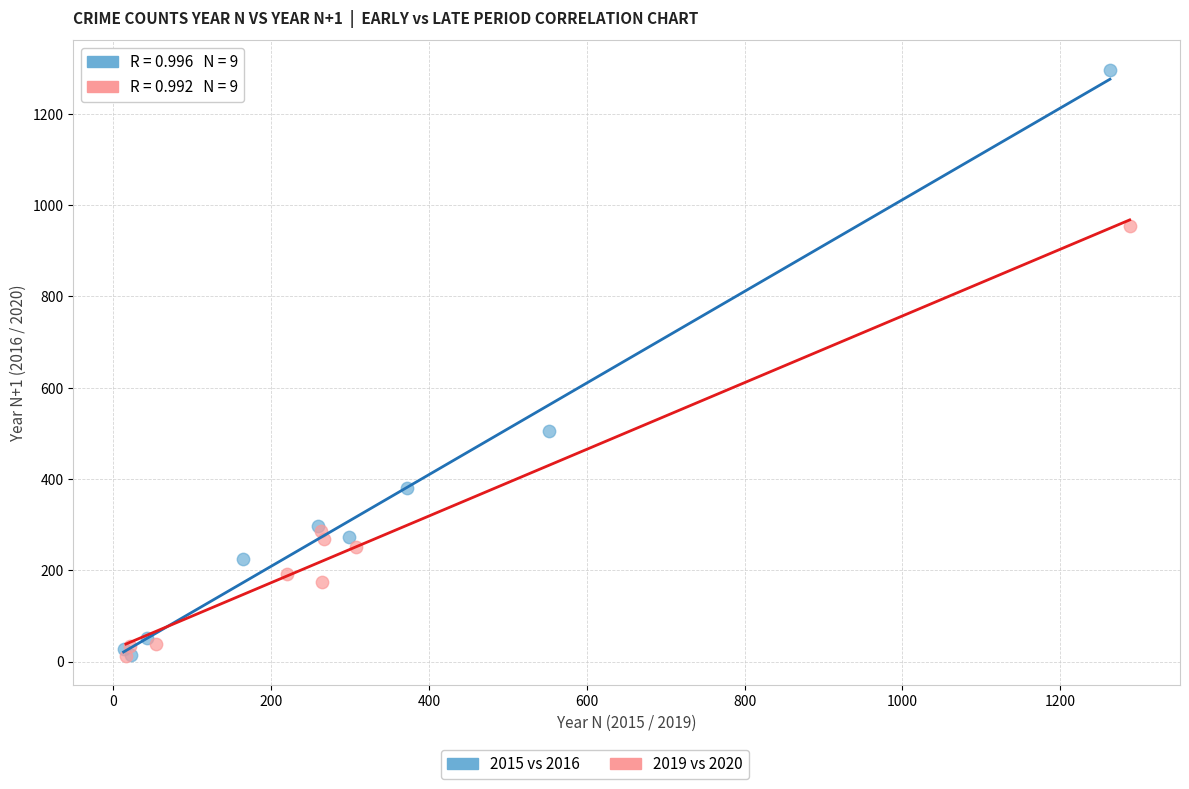

Which series contains the highest Y value?

2015 vs 2016